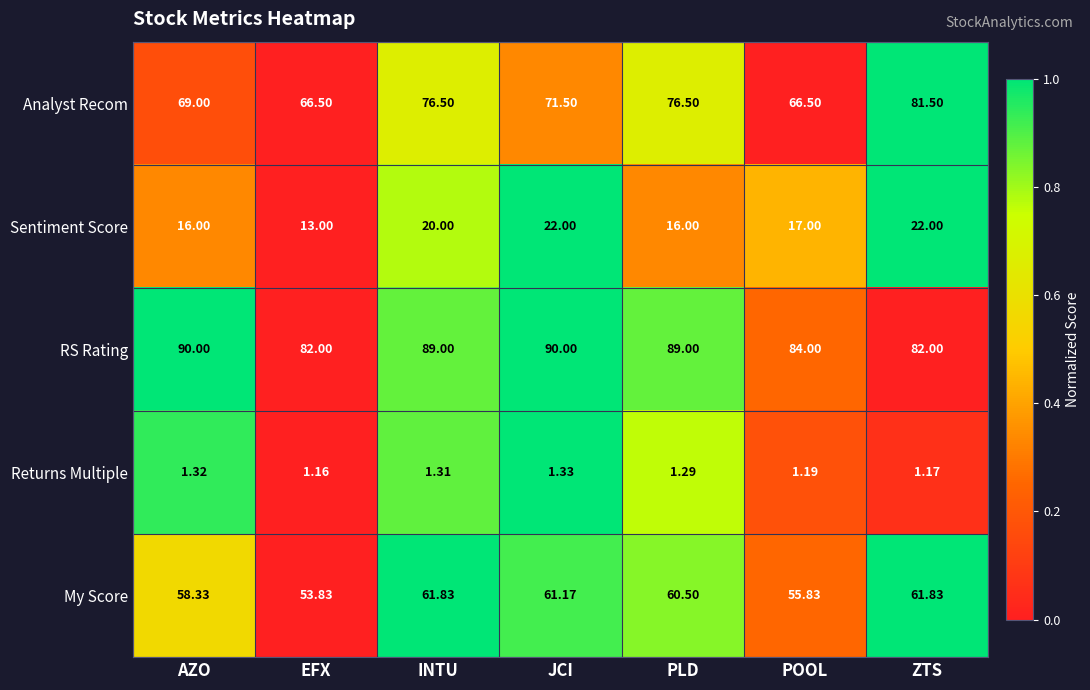

List the series in order of their overall mean, lowest first.

Returns Multiple, Sentiment Score, My Score, Analyst Recom, RS Rating